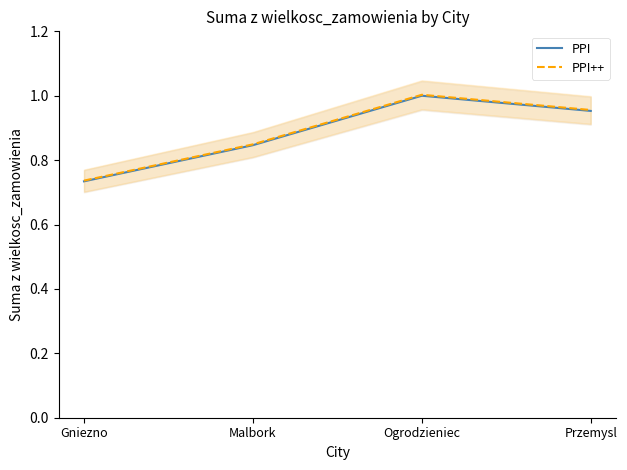

Count the PPI values in the range 0 to 1.

4